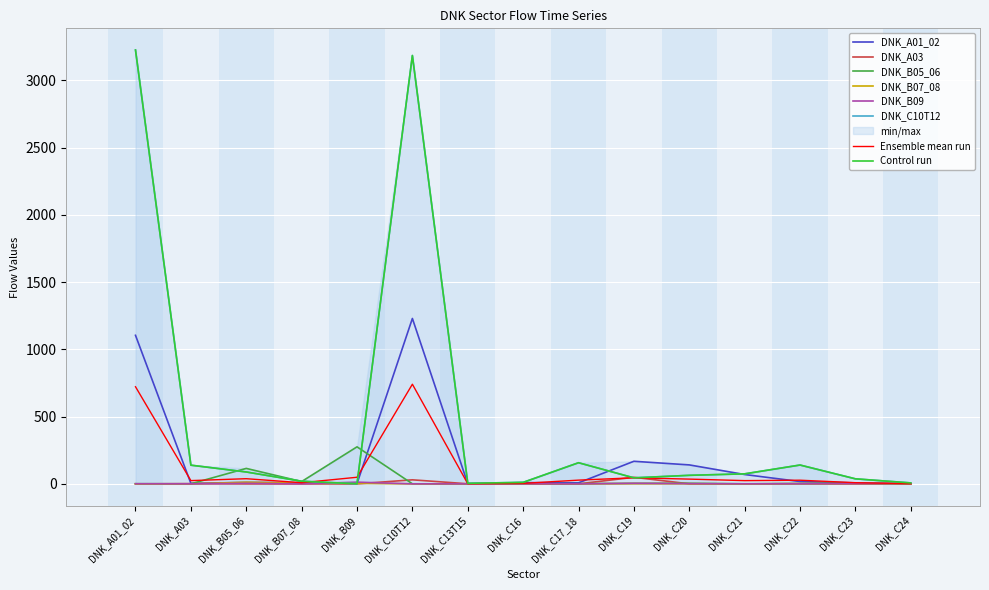

How many interior local valleys does the DNK_B05_06 series have?

4